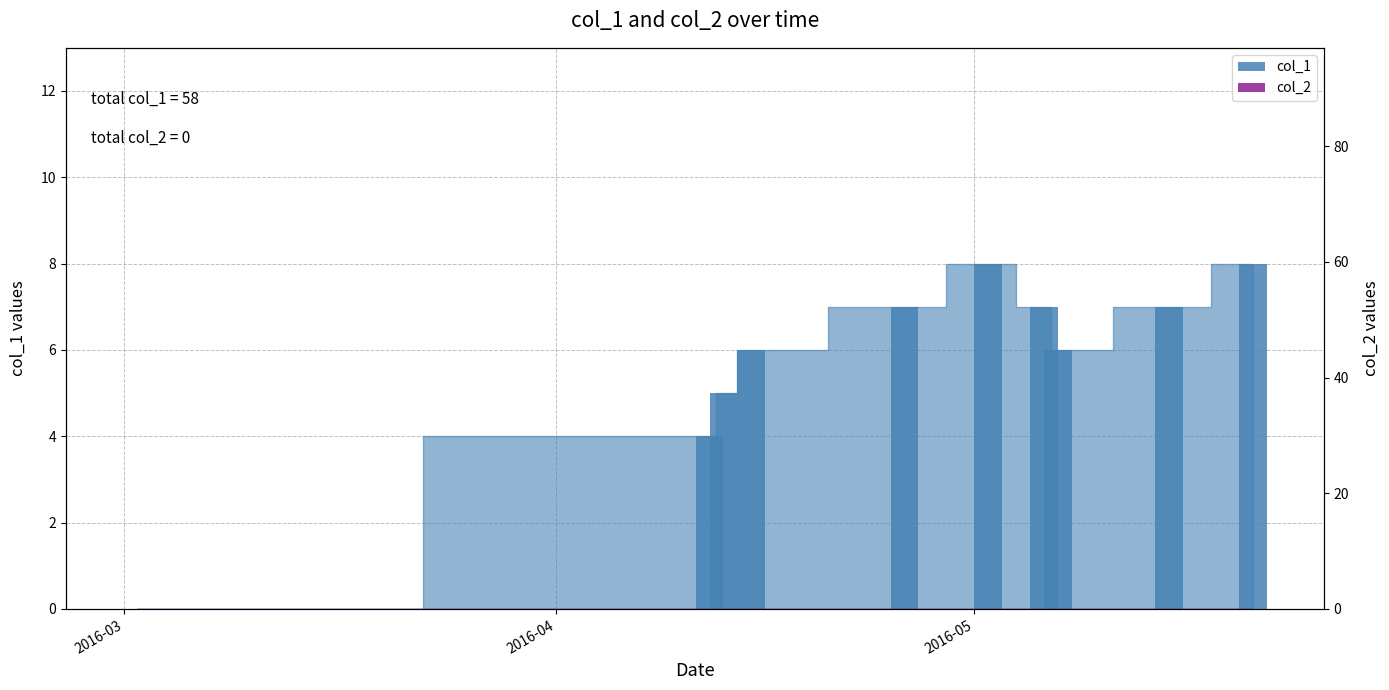

What is the difference between the second highest and second lowest values in the col_1 series?

4